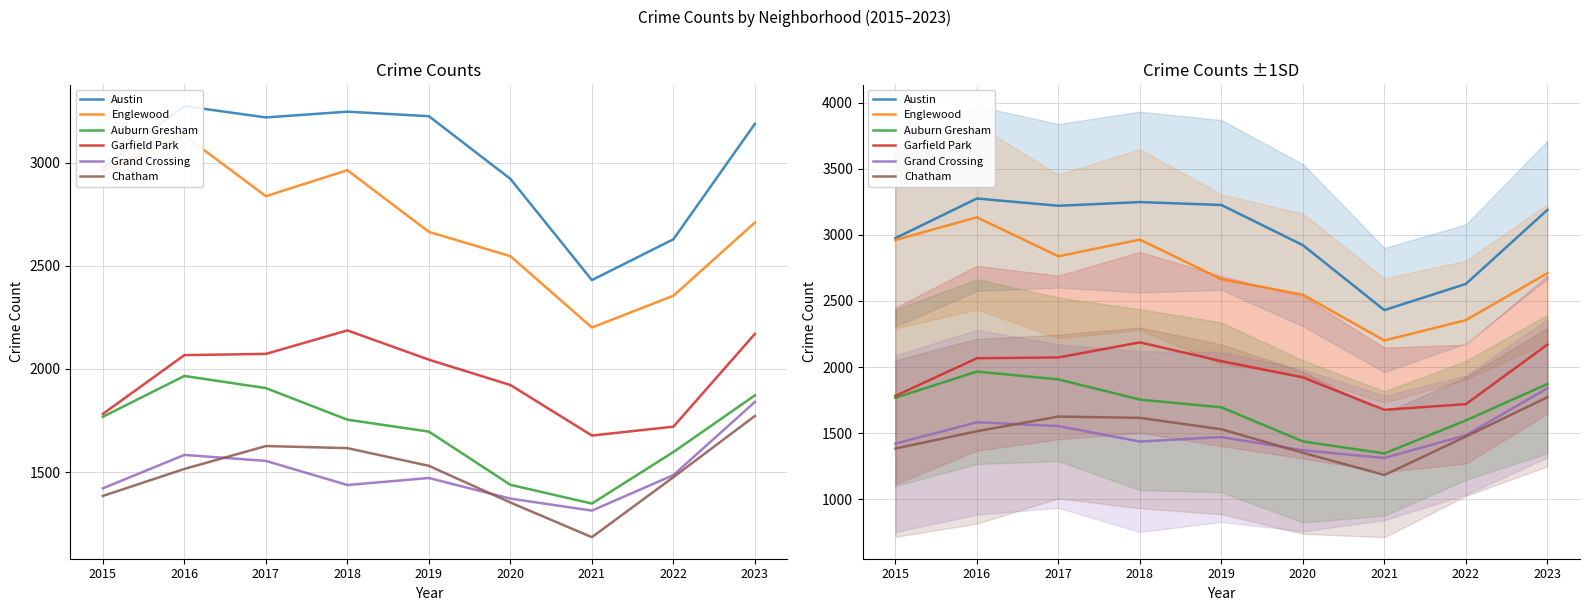

True or false: Auburn Gresham has a value of 611 at 2017.

False